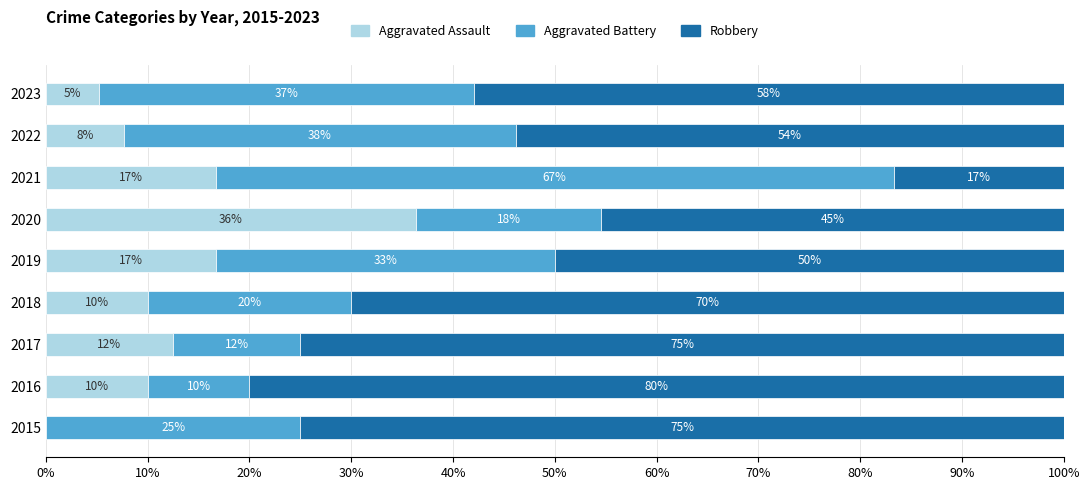

What is the highest value of the Aggravated Assault series?

36.4